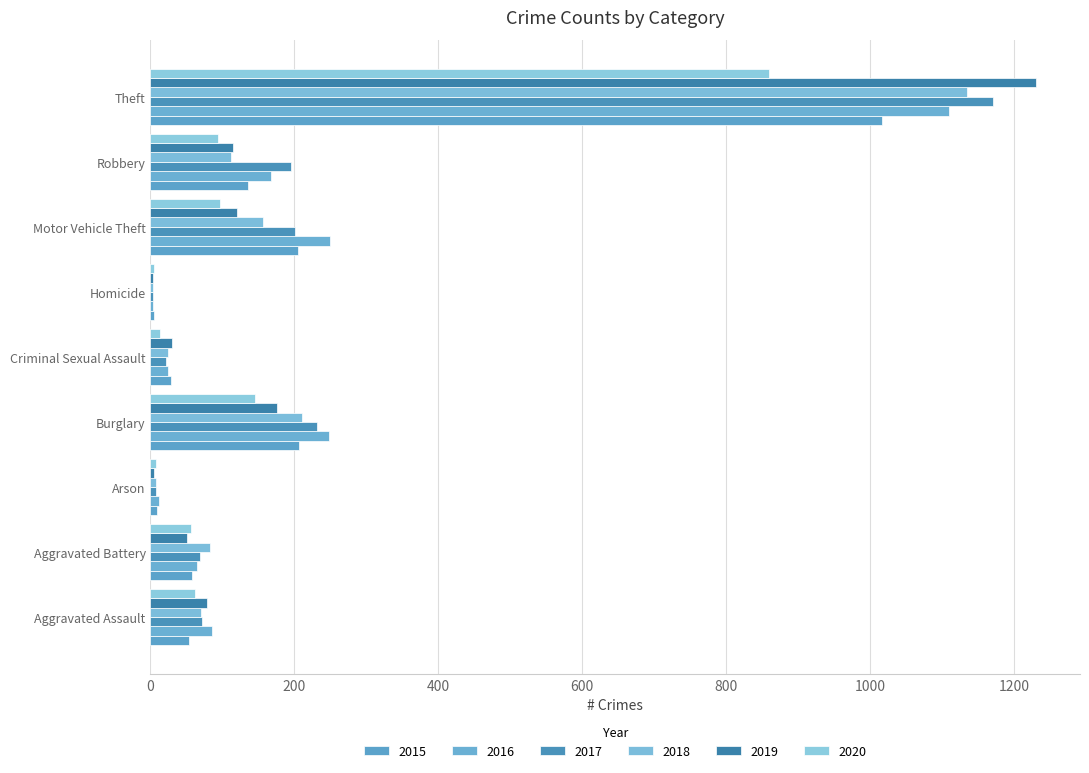

At Motor Vehicle Theft, list the series in order from largest to smallest.

2016, 2015, 2017, 2018, 2019, 2020